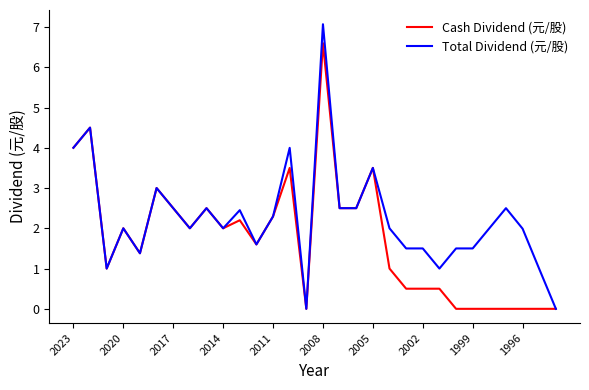

List the series in order of their overall mean, lowest first.

Cash Dividend (元/股), Total Dividend (元/股)